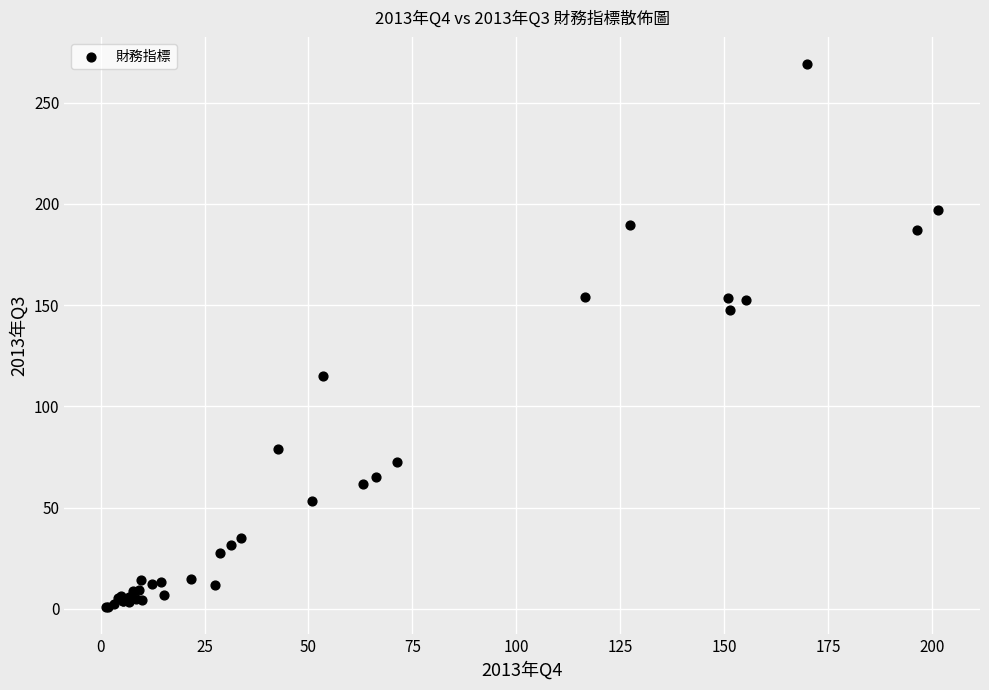

What Y value in the scatter plot is closest to 134?

147.5